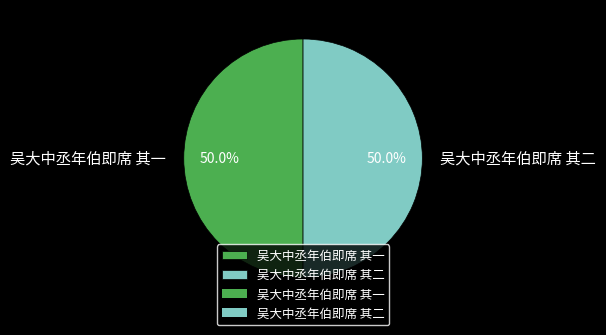

To the nearest percent, what is the combined percentage of 吴大中丞年伯即席 其一 and 吴大中丞年伯即席 其二?

100%